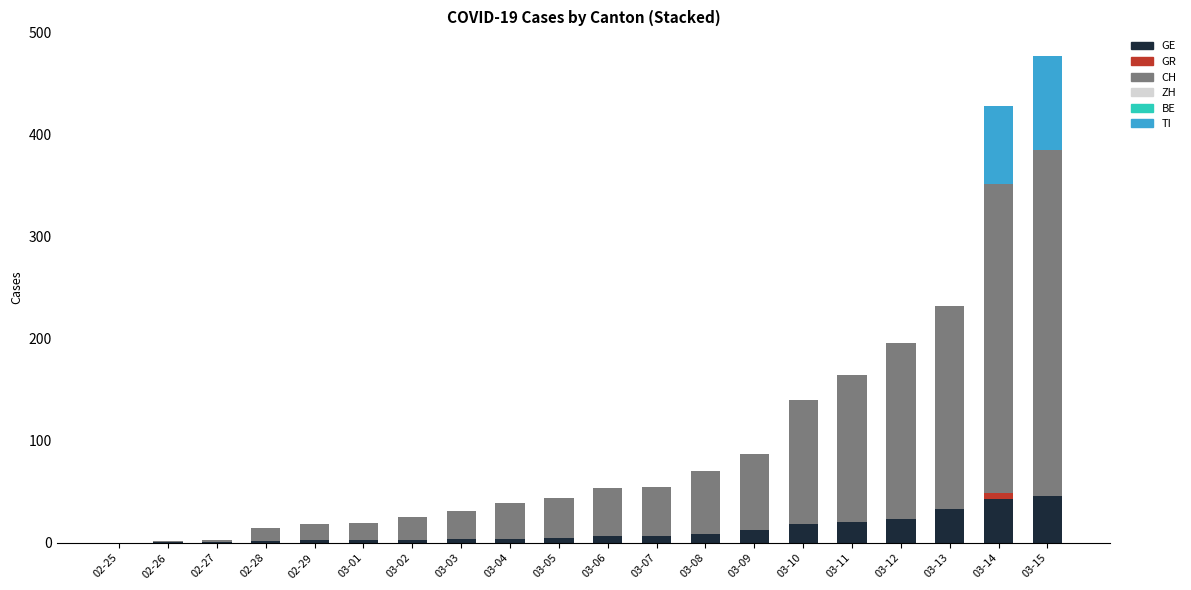

The value of GE at 03-15 is 46. True or false?

True